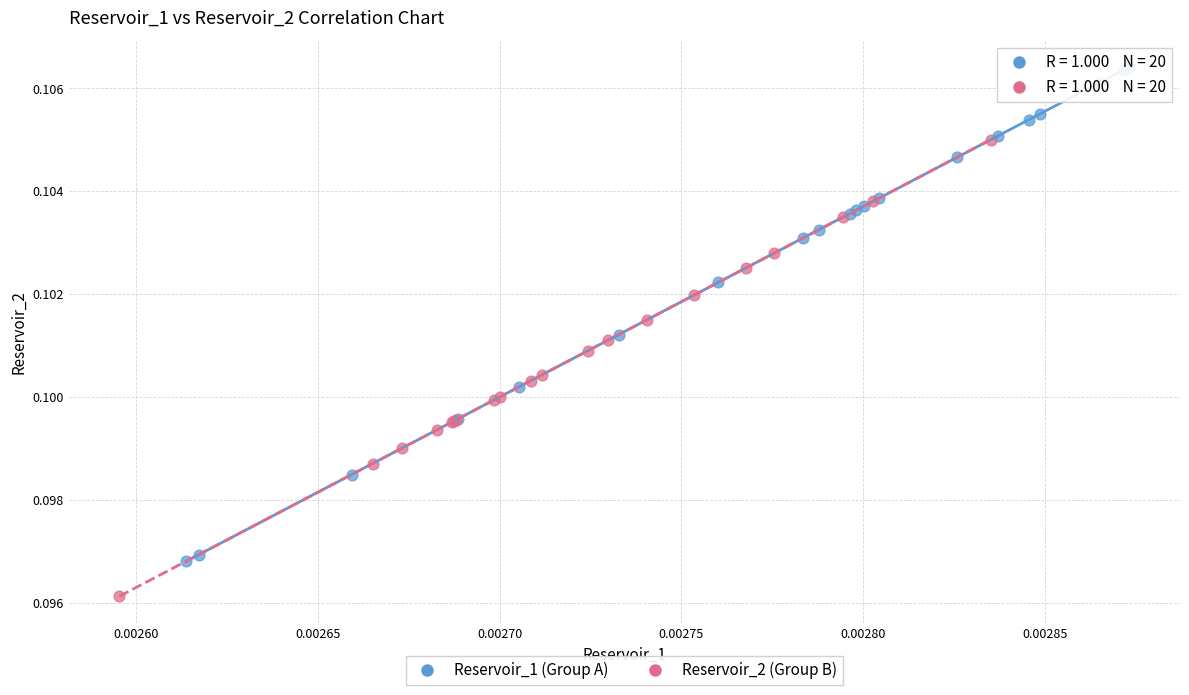

Which series reaches the minimum Y coordinate?

Reservoir_2 (Group B)